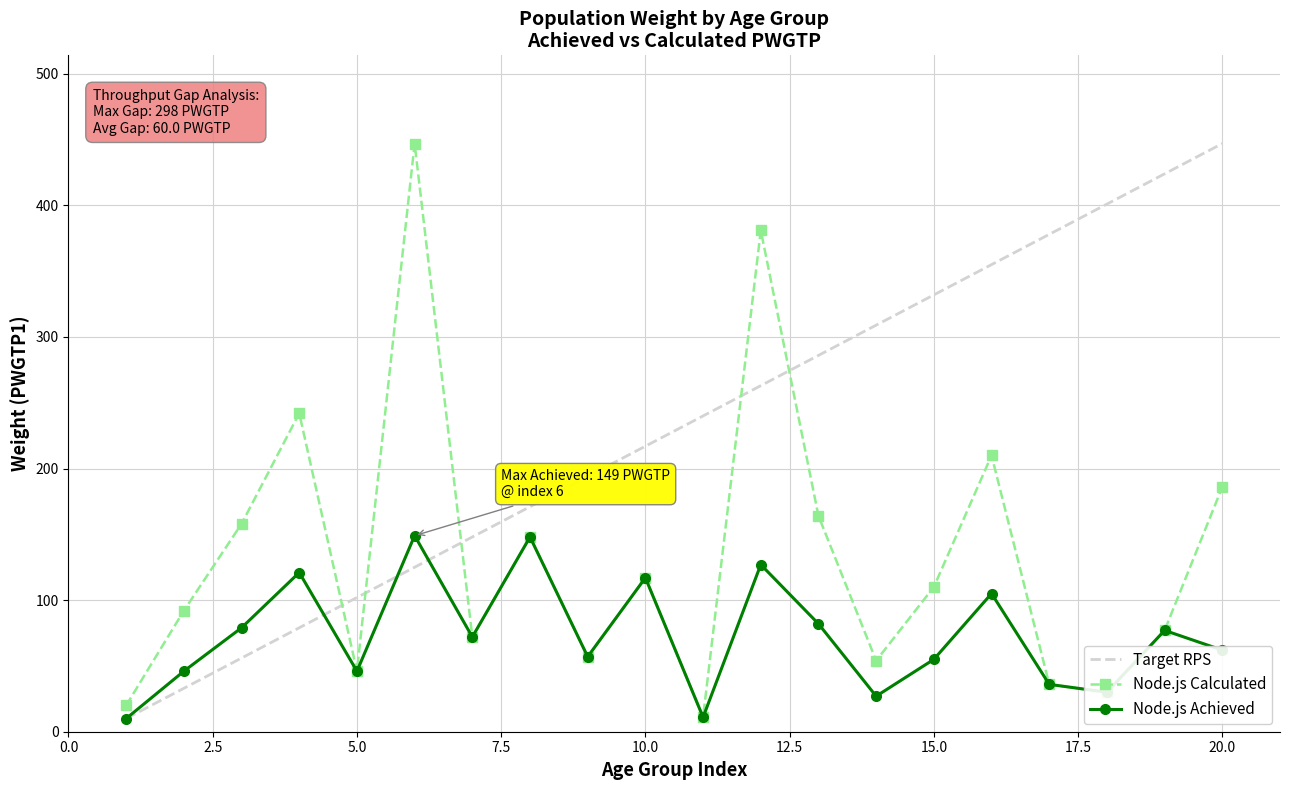

After their last crossing, which series has the higher values: Target RPS or Node.js Calculated?

Target RPS